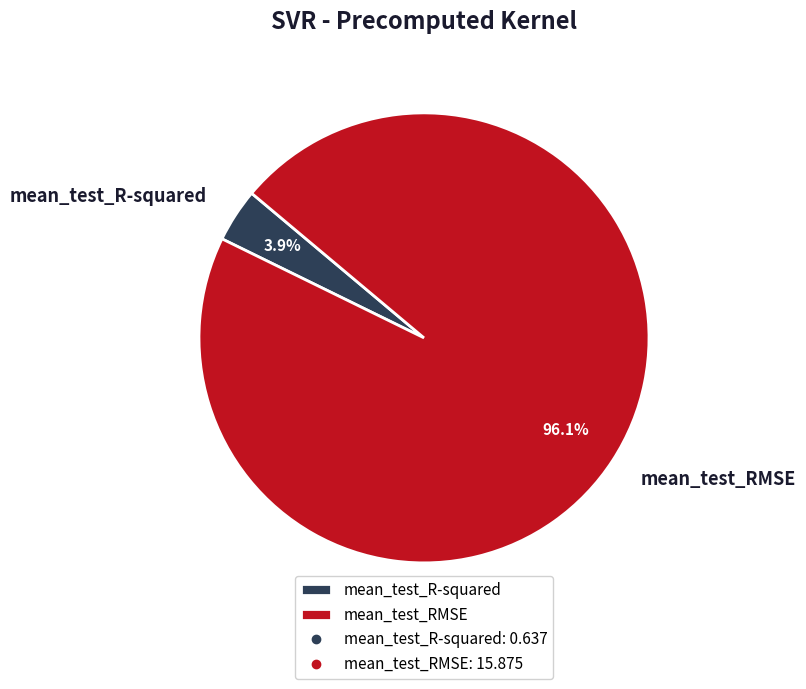

Does mean_test_R-squared represent more than half of the total?

No